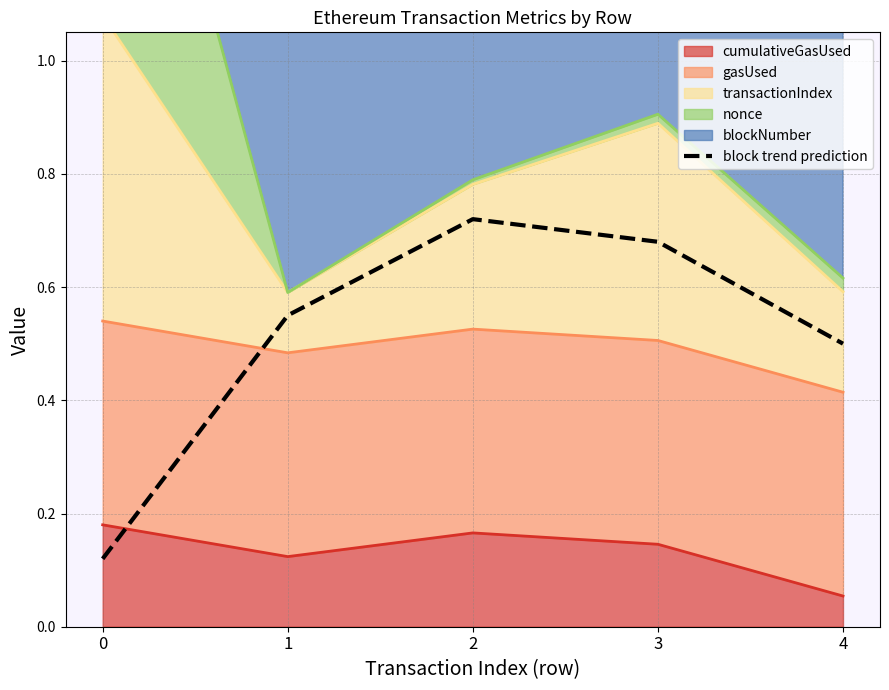

Rank the categories by value from highest to lowest.

2, 3, 1, 4, 0